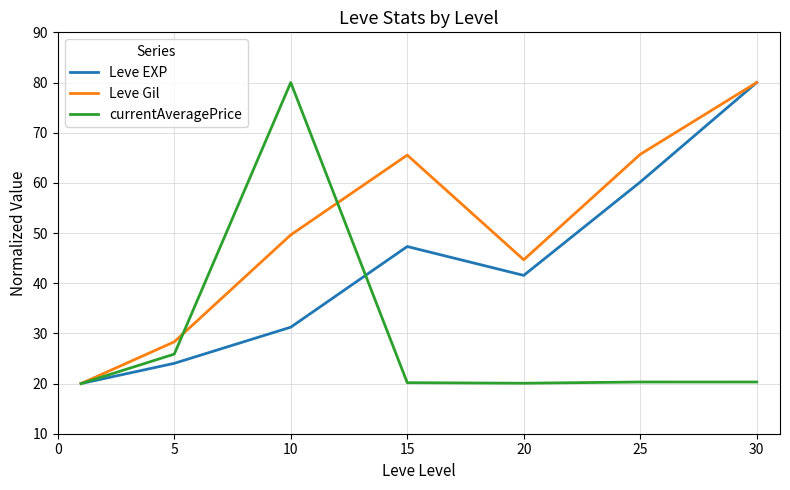

What is the smallest value displayed?

20.0